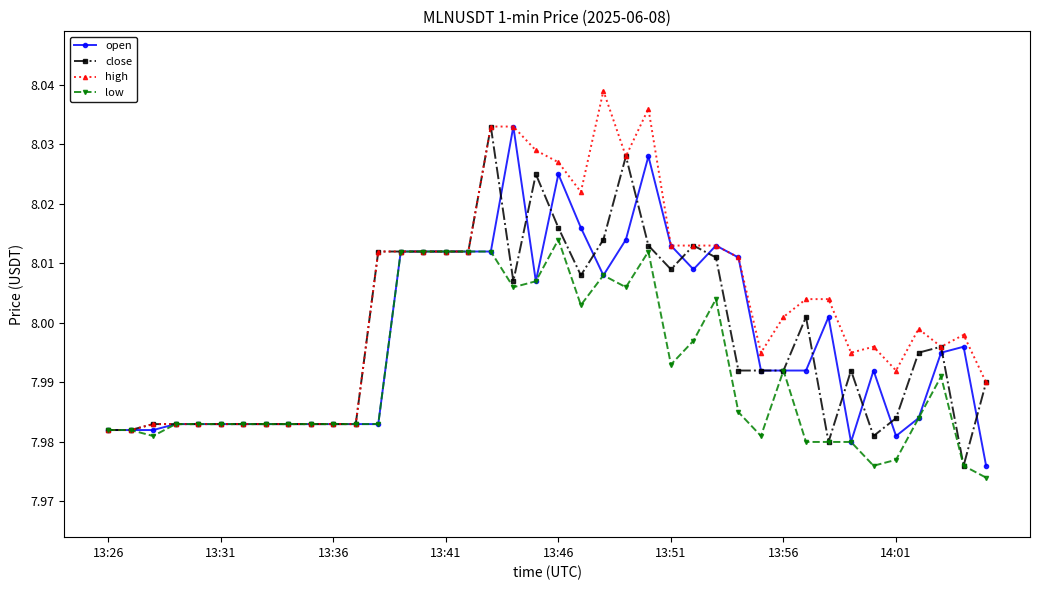

At how many categories does at least one series exceed 7?

40